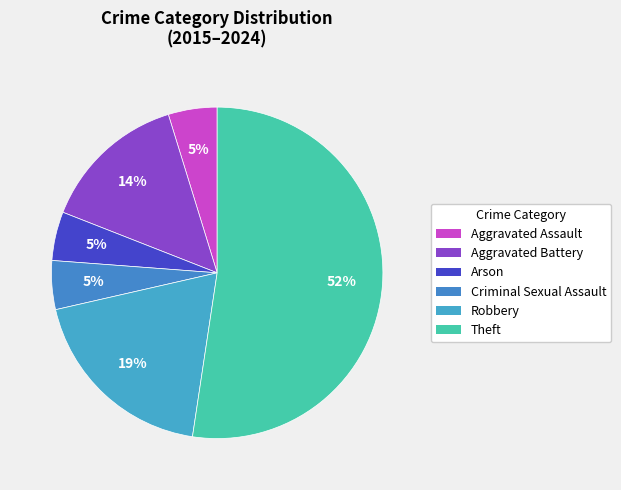

To the nearest percent, what is the combined percentage of Arson and Aggravated Assault?

10%